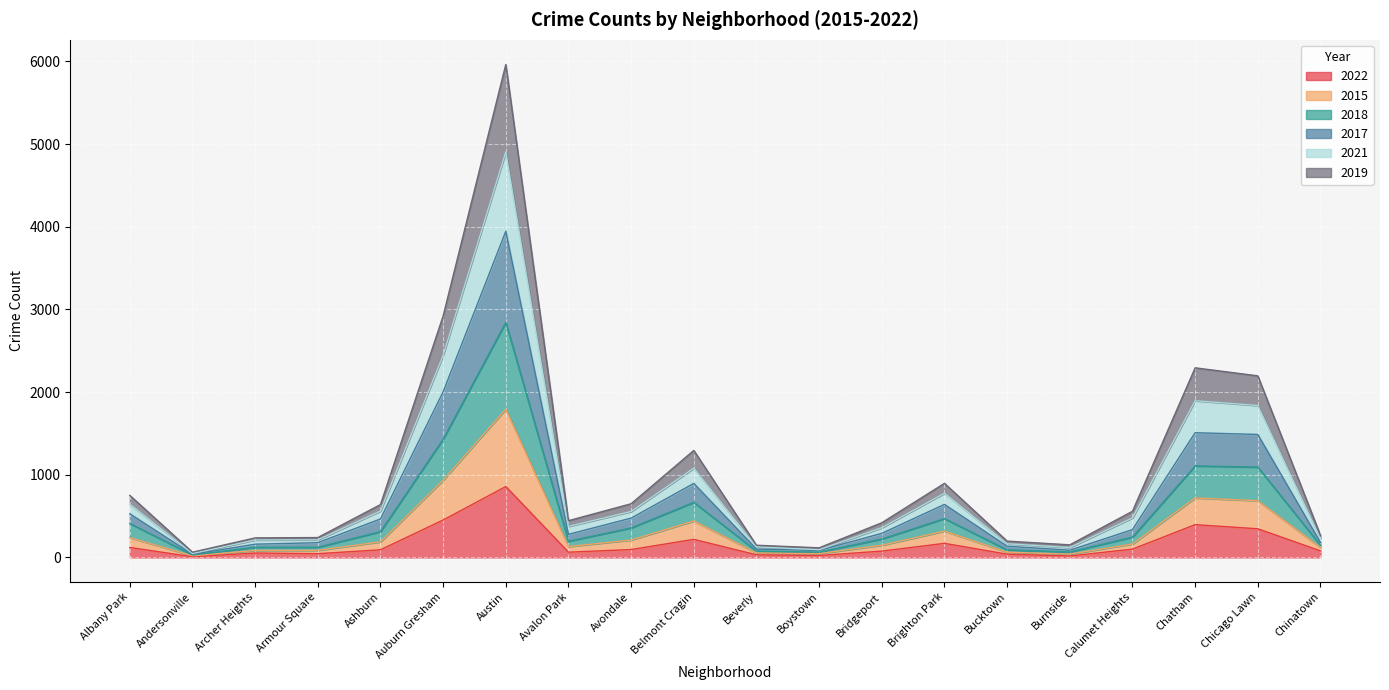

At which category is the sum across all series the highest?

Austin